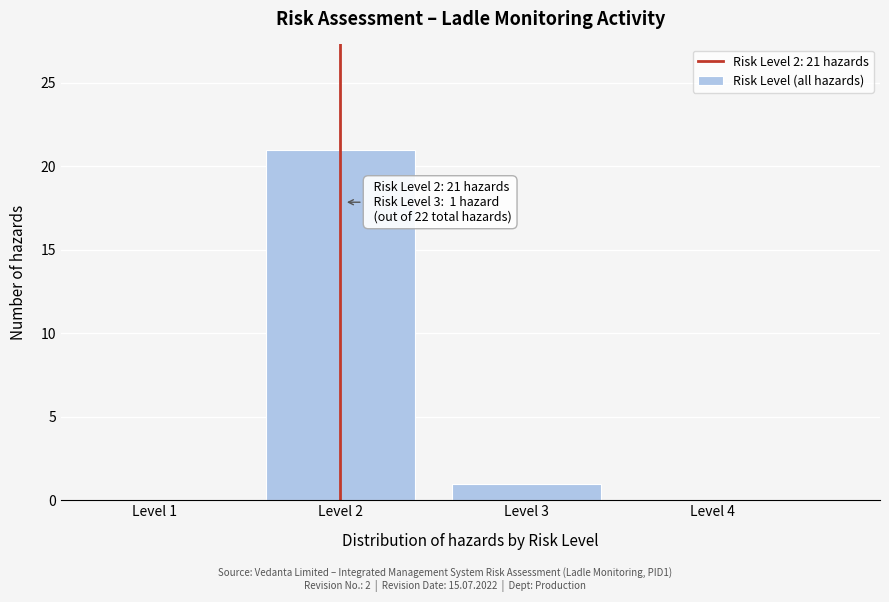

Reading right to left, extract all data points from this chart.

Level 4=0	Level 3=1	Level 2=21	Level 1=0